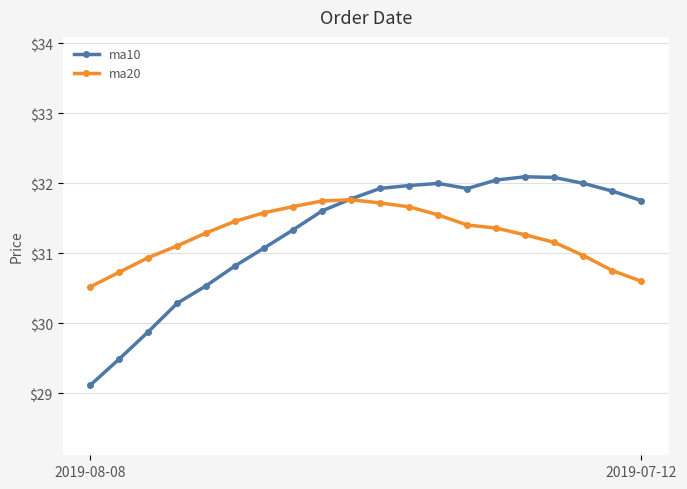

Rank the series by their maximum value, from highest to lowest.

ma10, ma20